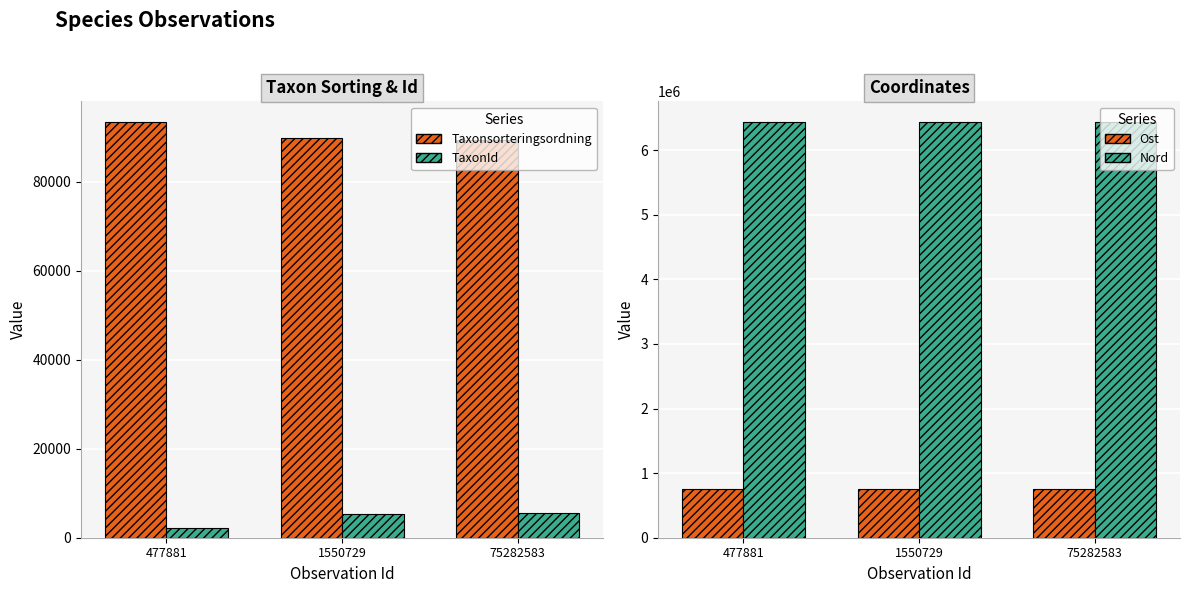

The value of Taxonsorteringsordning at 75282583 is 123862.3. True or false?

False